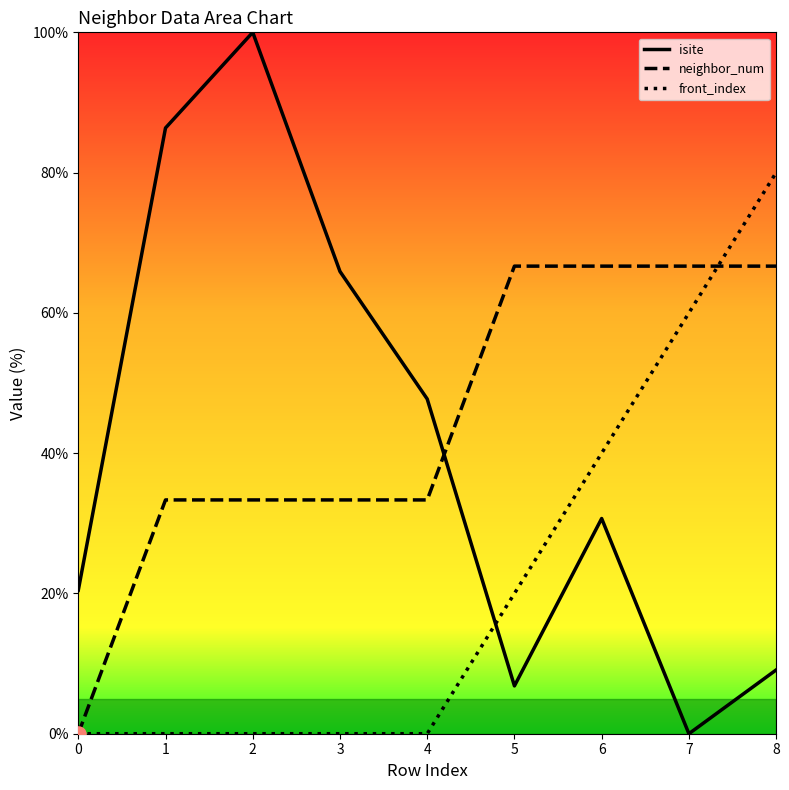

What is the spread (max minus min) of values at 0?

20.5